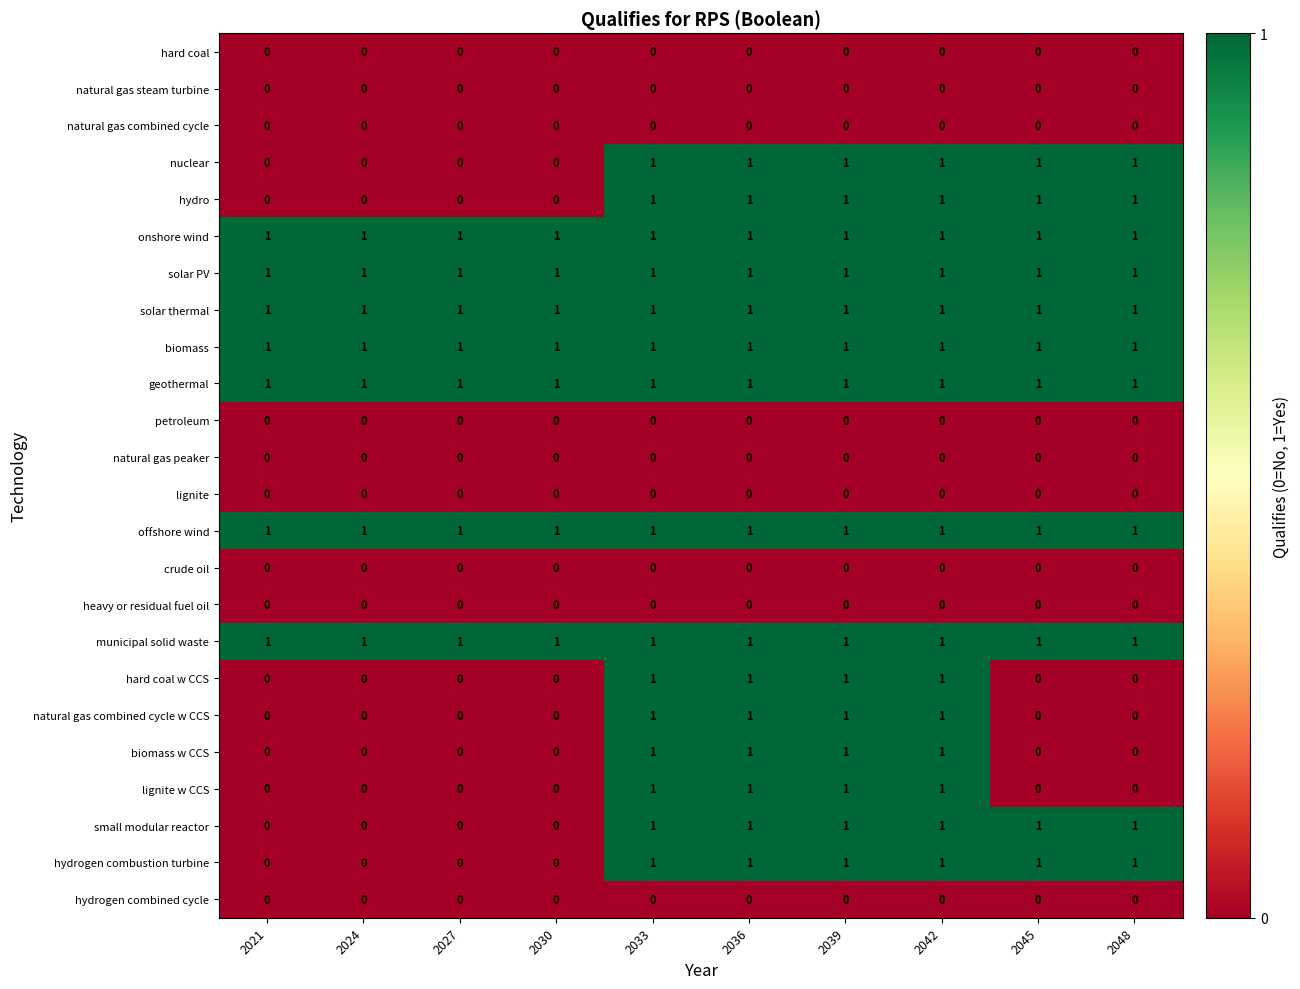

What is the total value across all series at 2030?

7